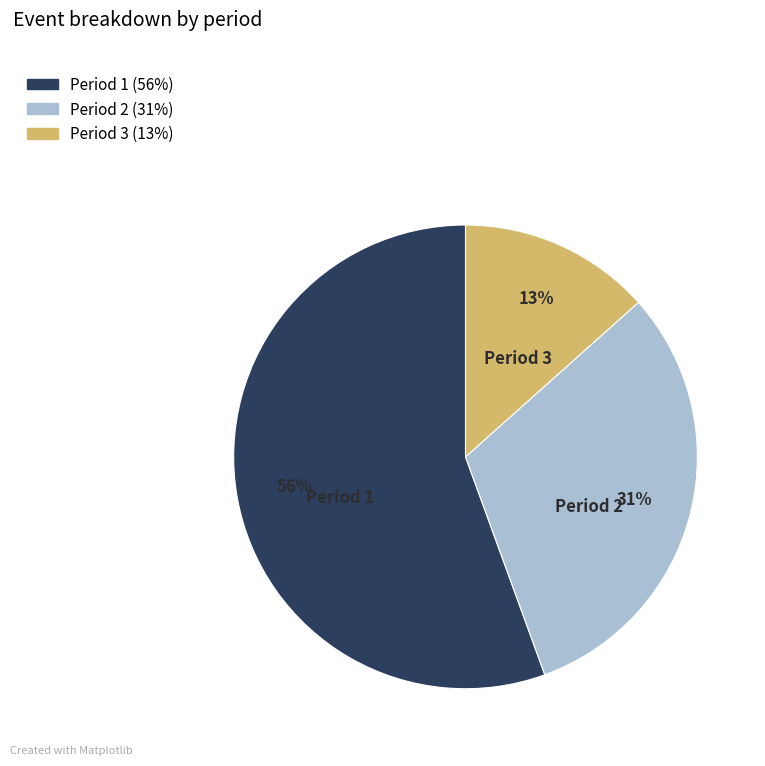

Is it true that Period 1 is 66% of the pie?

False